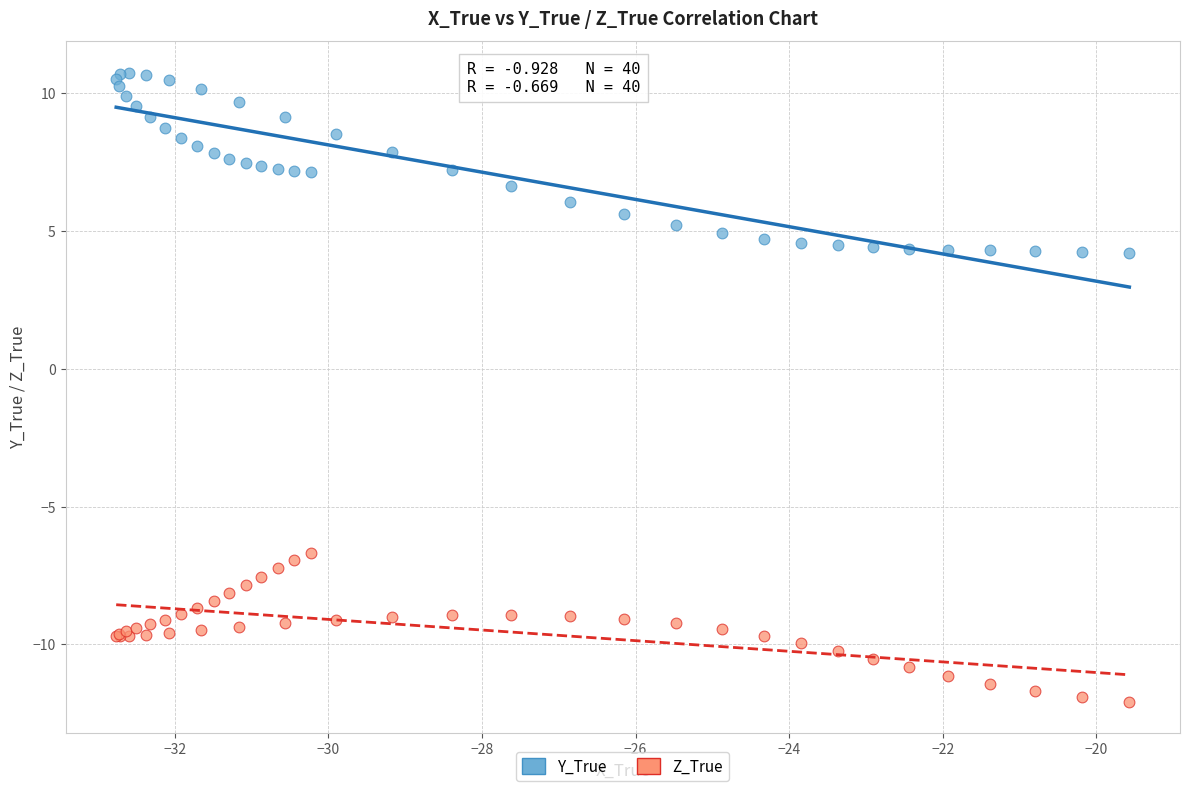

Which series reaches the minimum Y coordinate?

Z_True